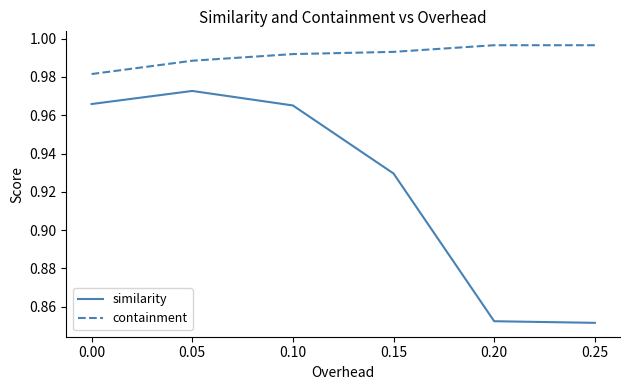

The similarity series shows 1.5 at 0.25. True or false?

False